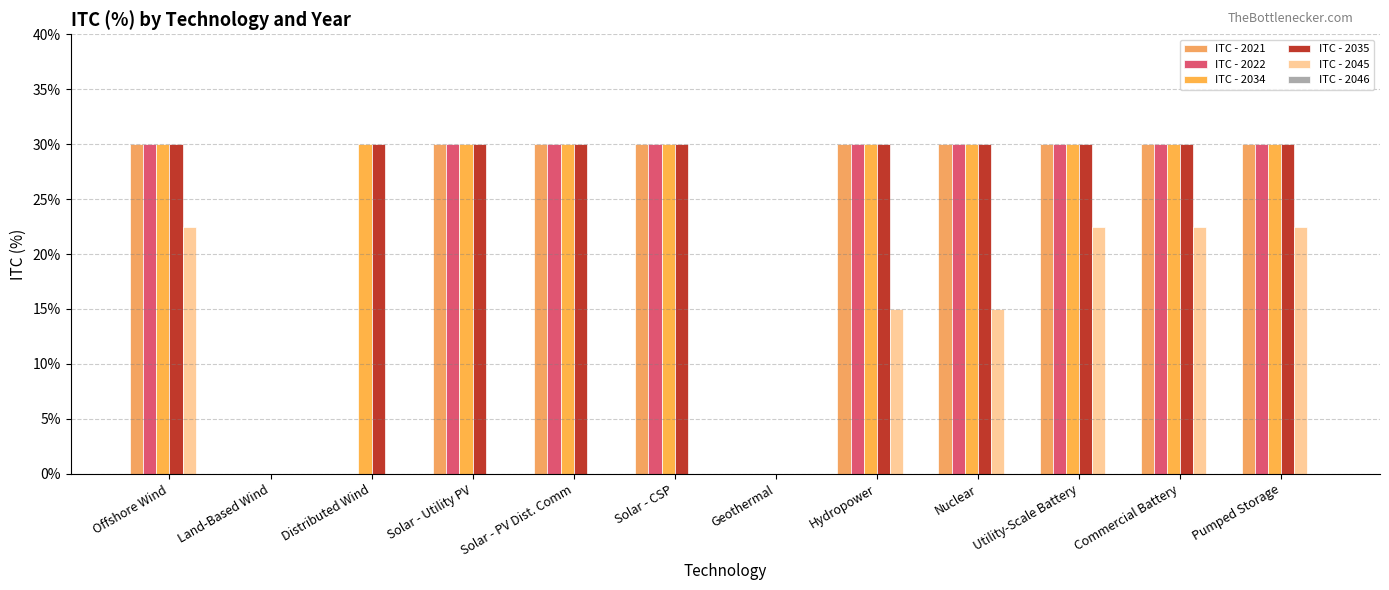

Reading right to left, what are all the values shown in this chart?

ITC - 2021: 0.3	0.3	0.3	0.3	0.3	0.0	0.3	0.3	0.3	0.0	0.0	0.3
ITC - 2022: 0.3	0.3	0.3	0.3	0.3	0.0	0.3	0.3	0.3	0.0	0.0	0.3
ITC - 2034: 0.3	0.3	0.3	0.3	0.3	0.0	0.3	0.3	0.3	0.3	0.0	0.3
ITC - 2035: 0.3	0.3	0.3	0.3	0.3	0.0	0.3	0.3	0.3	0.3	0.0	0.3
ITC - 2045: 0.2	0.2	0.2	0.1	0.1	0.0	0.0	0.0	0.0	0.0	0.0	0.2
ITC - 2046: 0.0	0.0	0.0	0.0	0.0	0.0	0.0	0.0	0.0	0.0	0.0	0.0